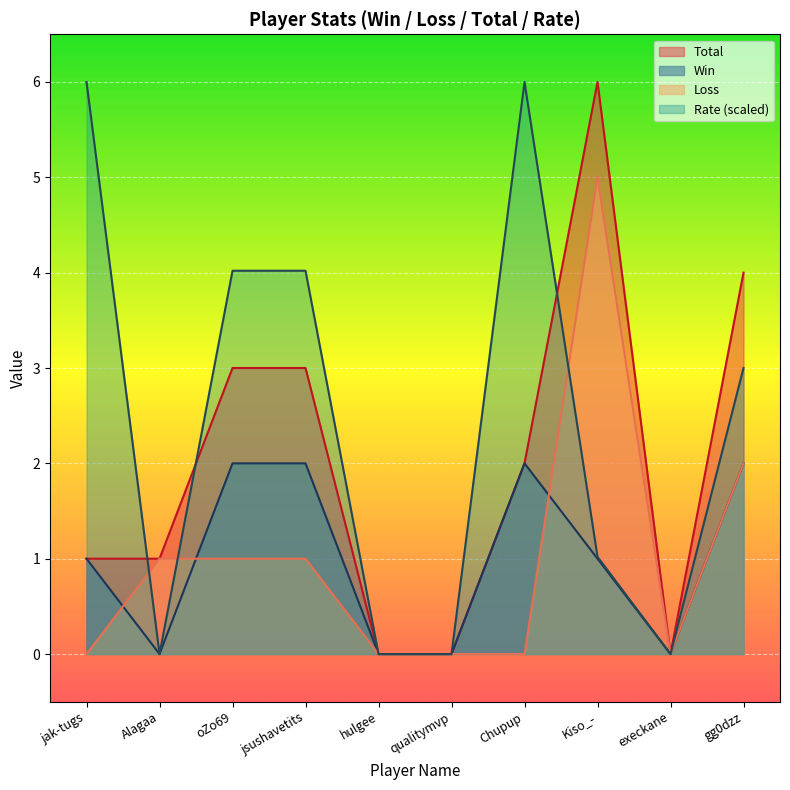

How many positive values does the Total series have?

7